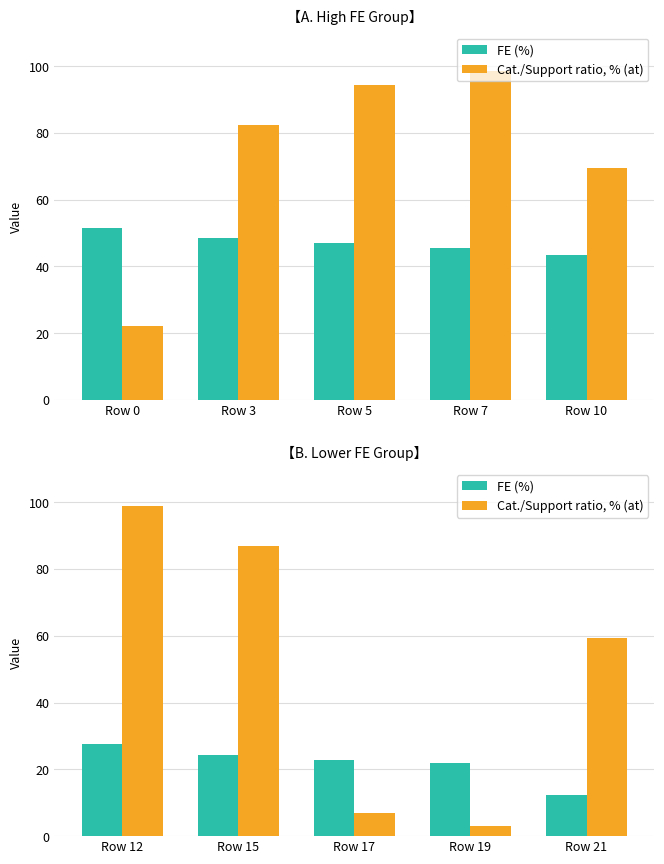

How many bars are there in each group?

2